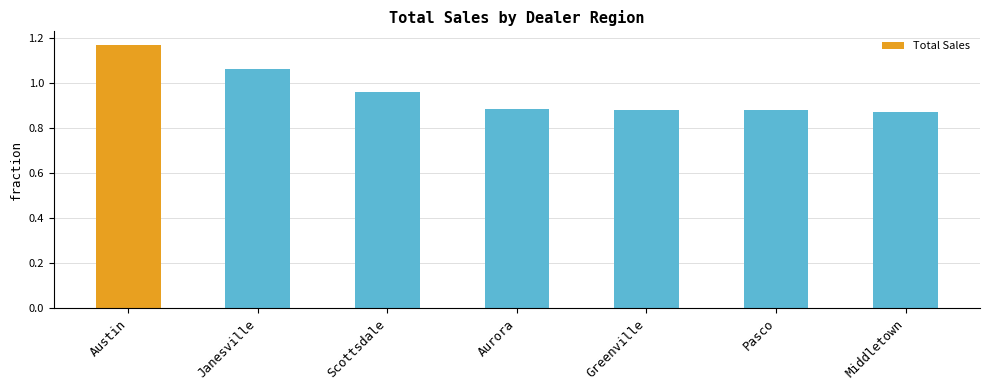

The value at Greenville is 128193515. True or false?

False